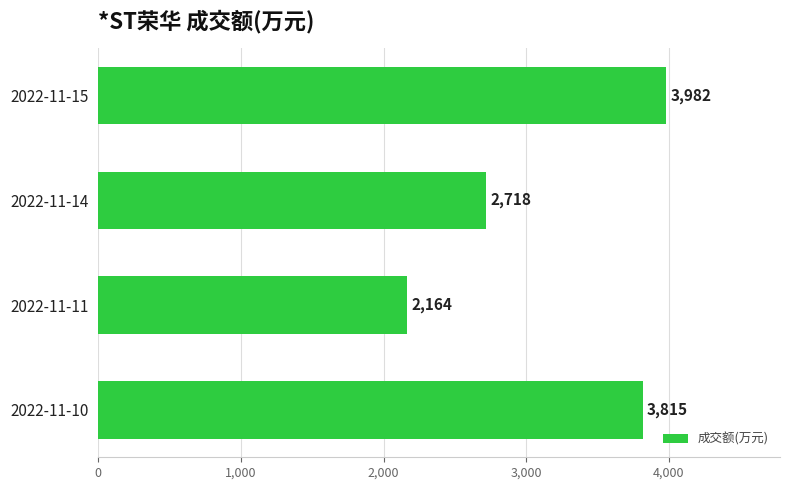

List the labels in order of value, largest first.

2022-11-15, 2022-11-10, 2022-11-14, 2022-11-11